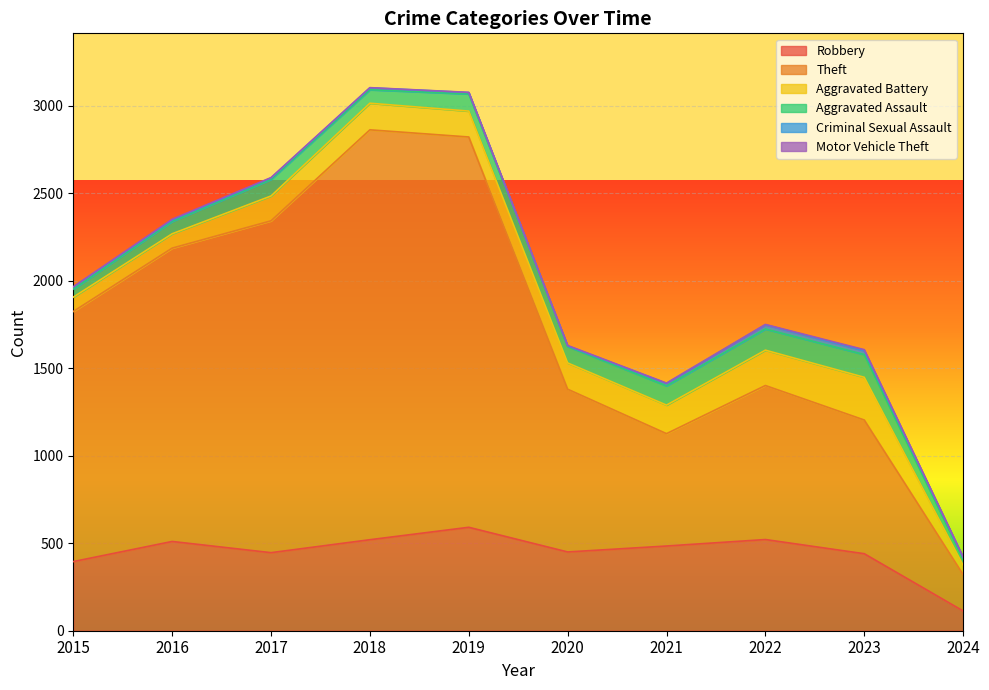

How many series are shown in this chart?

6